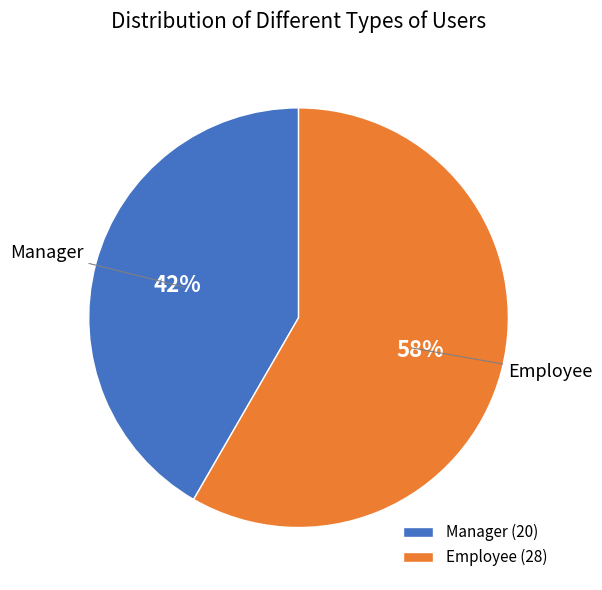

Which has a higher value, Manager or Employee?

Employee